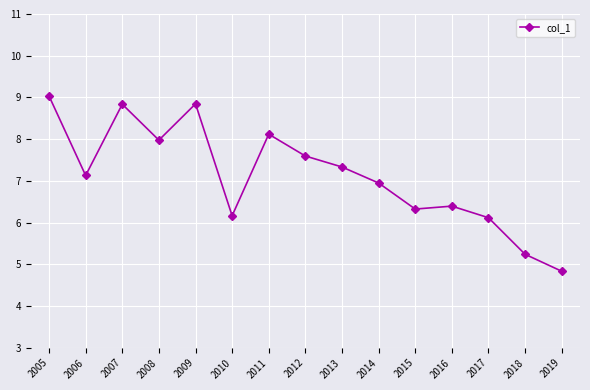

The value at 2017 is 8.7. True or false?

False